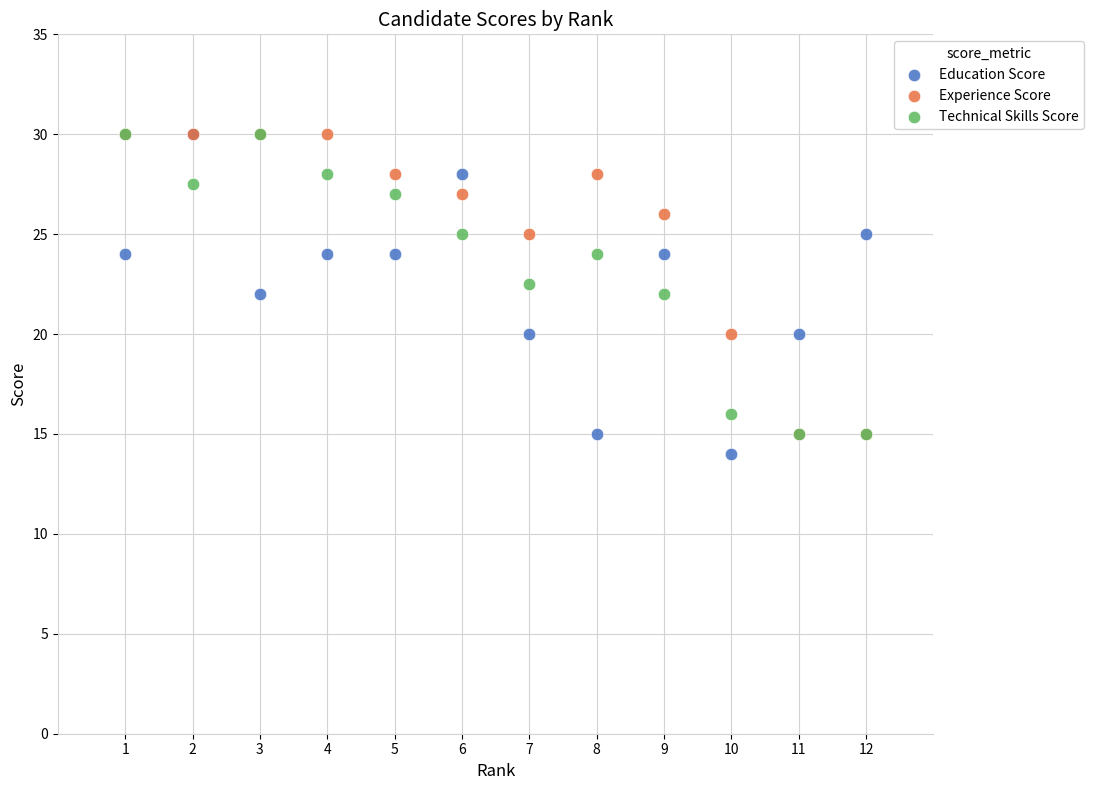

Which series has the widest spread of Y values?

Education Score